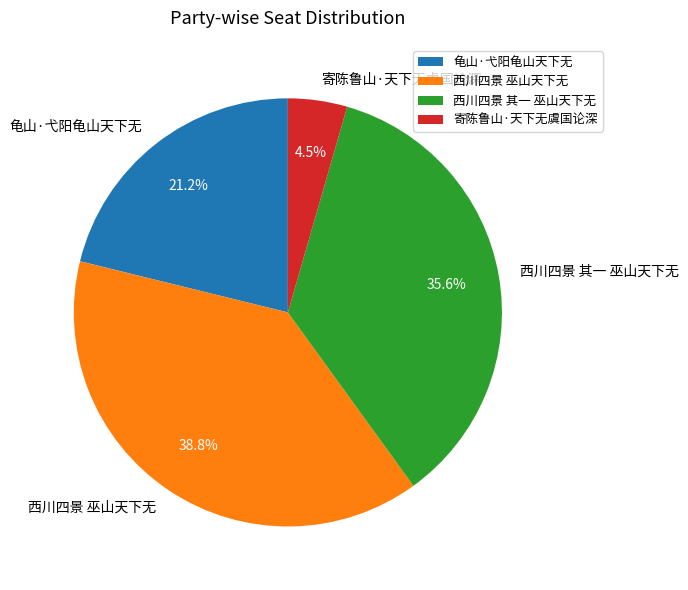

To the nearest percent, what is the average slice percentage?

25%